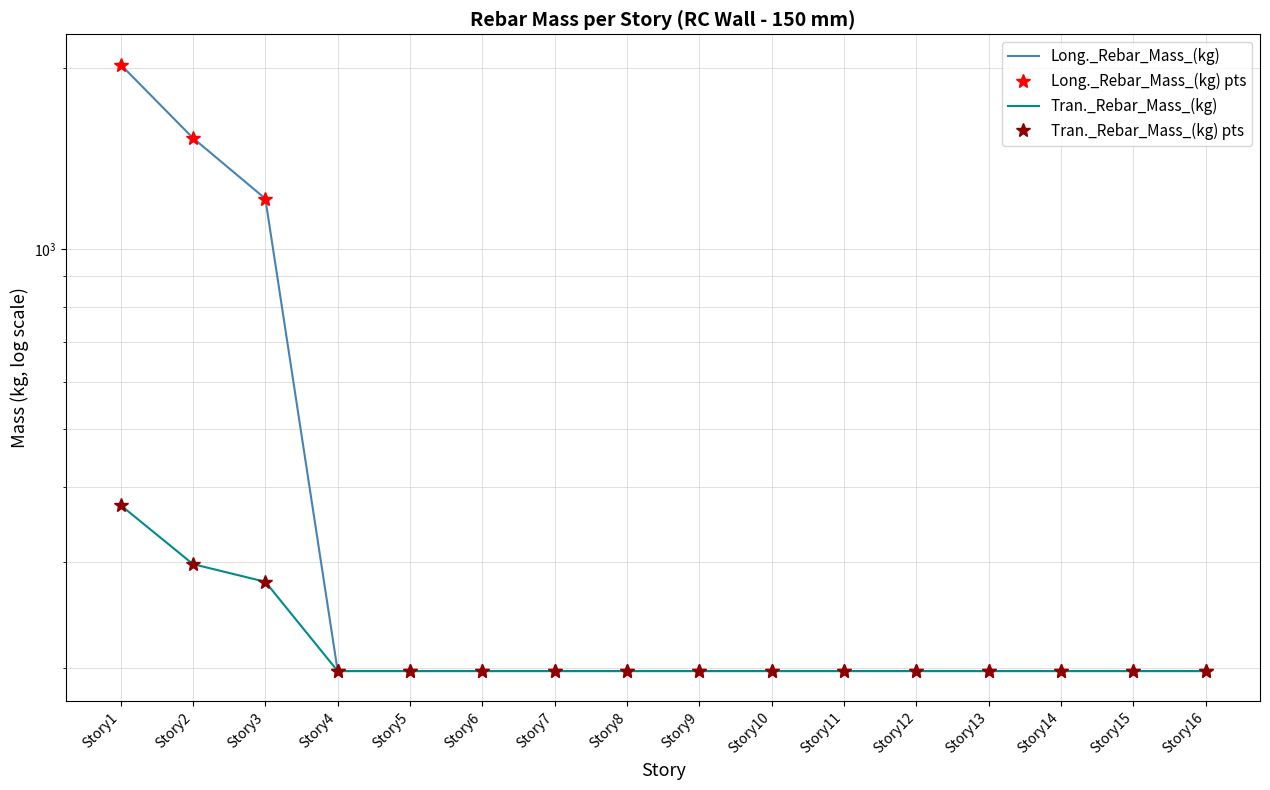

What is the difference between the second highest and second lowest values in the Long._Rebar_Mass_(kg) series?

1331.7